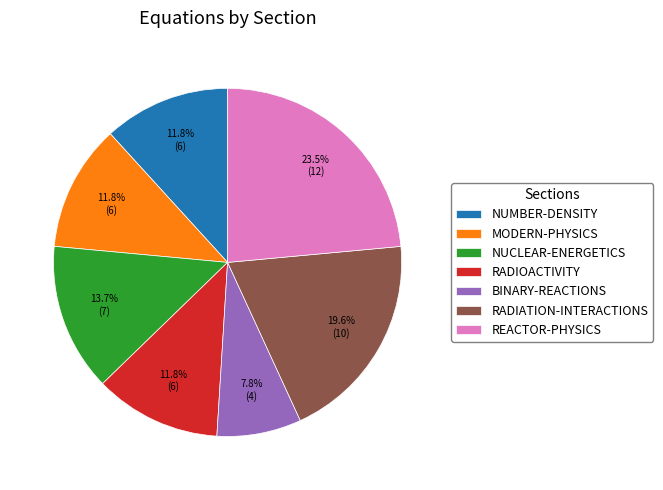

What is the smallest slice in the pie chart?

BINARY-REACTIONS